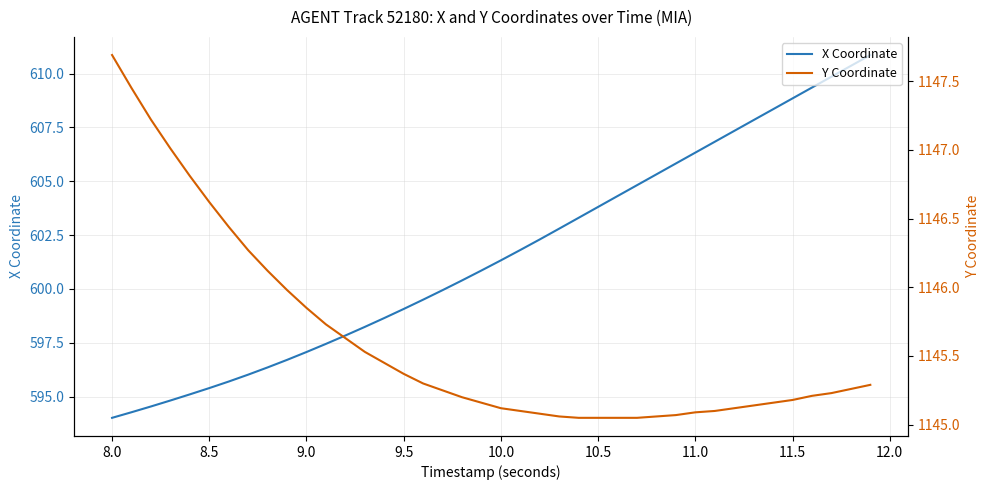

How many lines are shown in the chart?

2